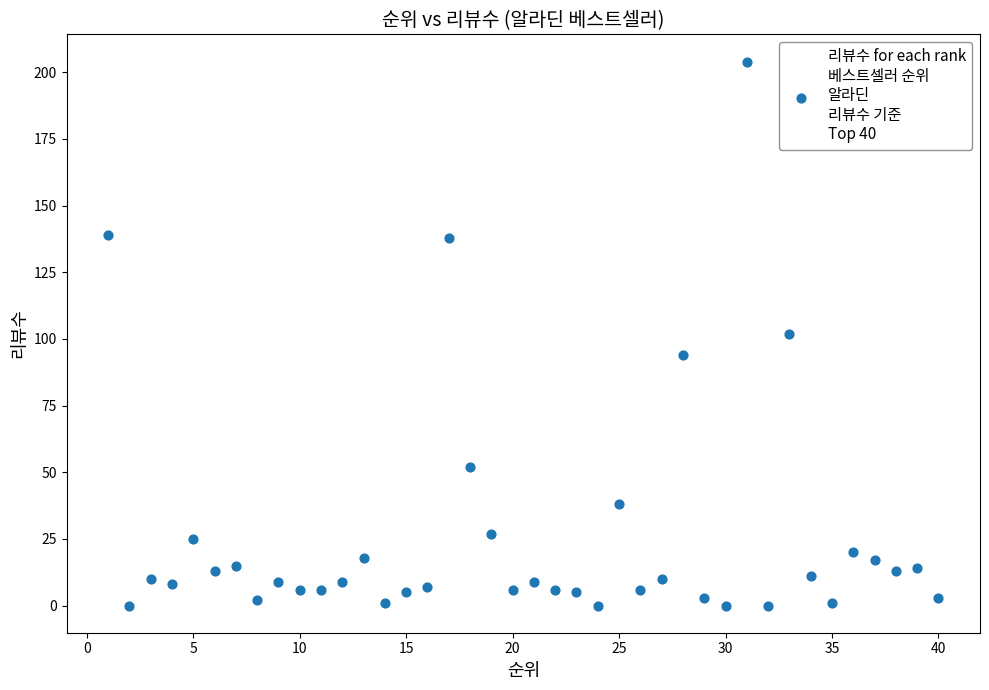

What is the range of X values (max minus min)?

39